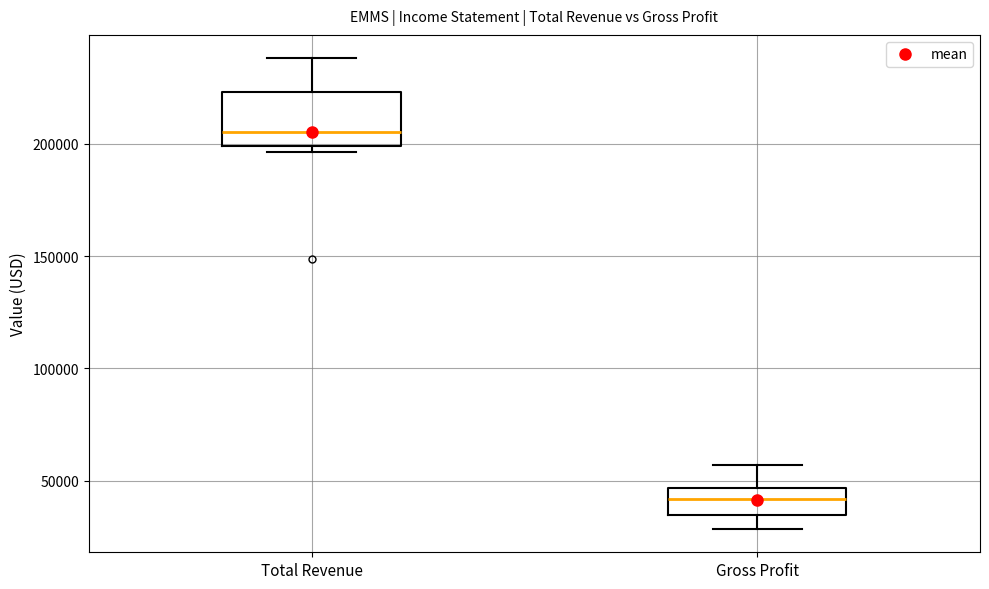

Reading left to right, read every box against the y-axis: the position of its median line, the range the box covers, and the ends of its whiskers. The values are not printed on the chart, so give them approximately, as read against the axis.

Total Revenue: median 205000, box 200000 to 225000, whiskers 195000 to 240000
Gross Profit: median 40000, box 35000 to 45000, whiskers 30000 to 55000